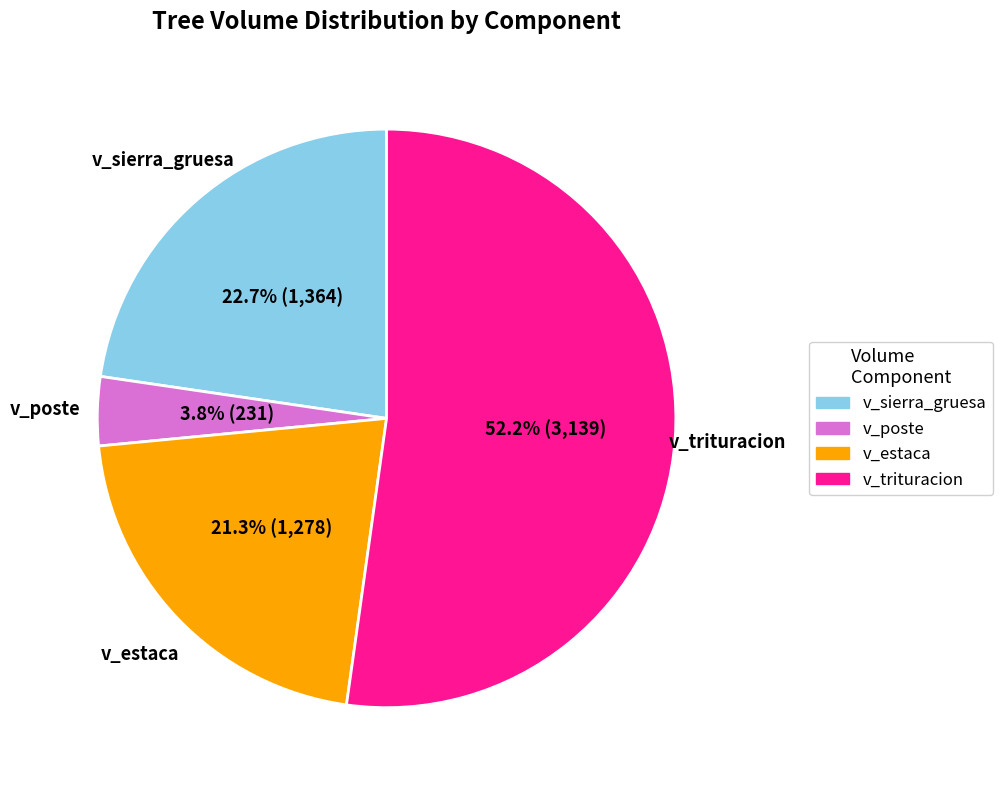

Does any single category account for the majority?

Yes